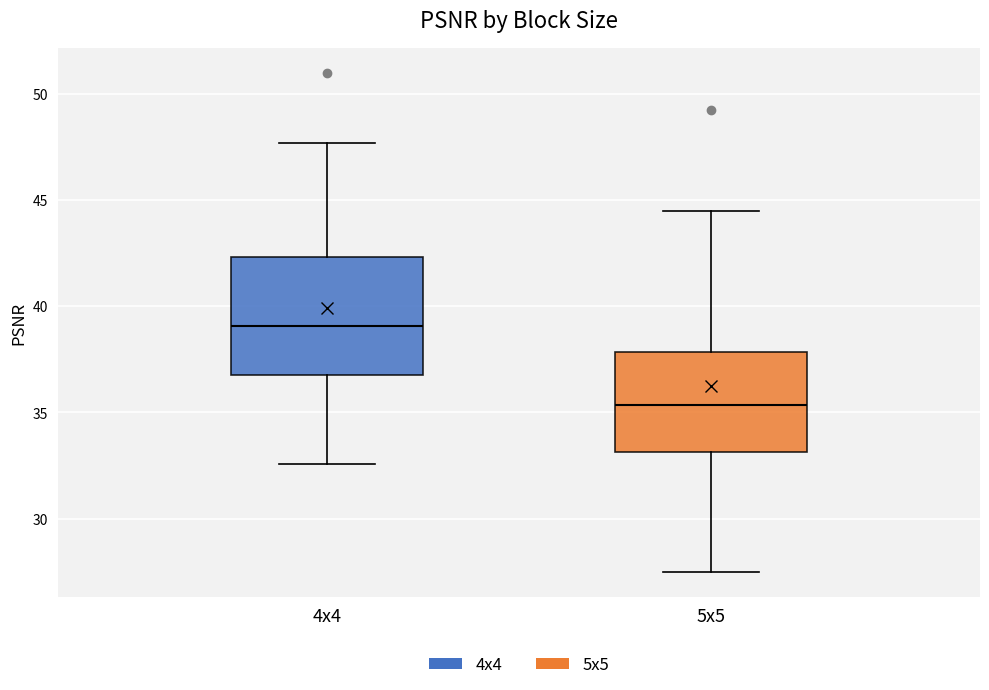

Which box's median line is the lowest?

5x5